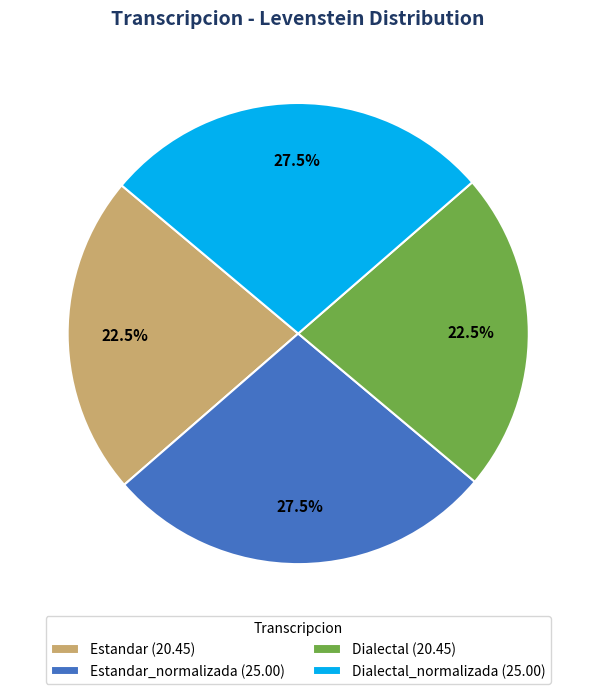

Is there a majority slice in this chart?

No